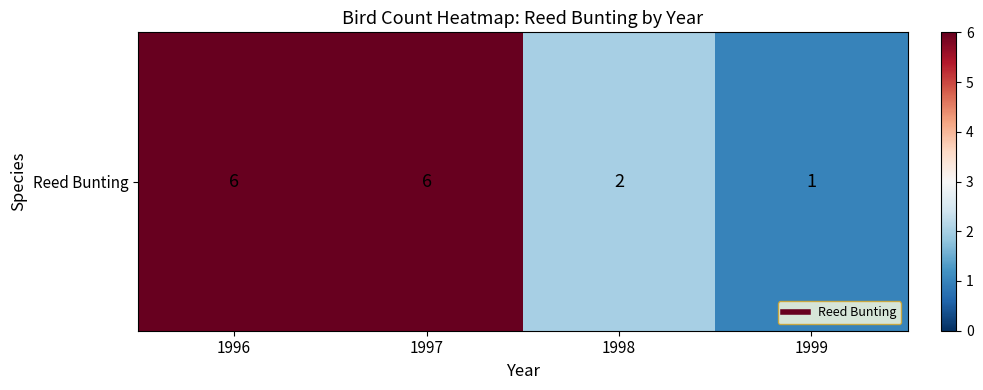

What is the change in value from 1998 to 1999?

-1